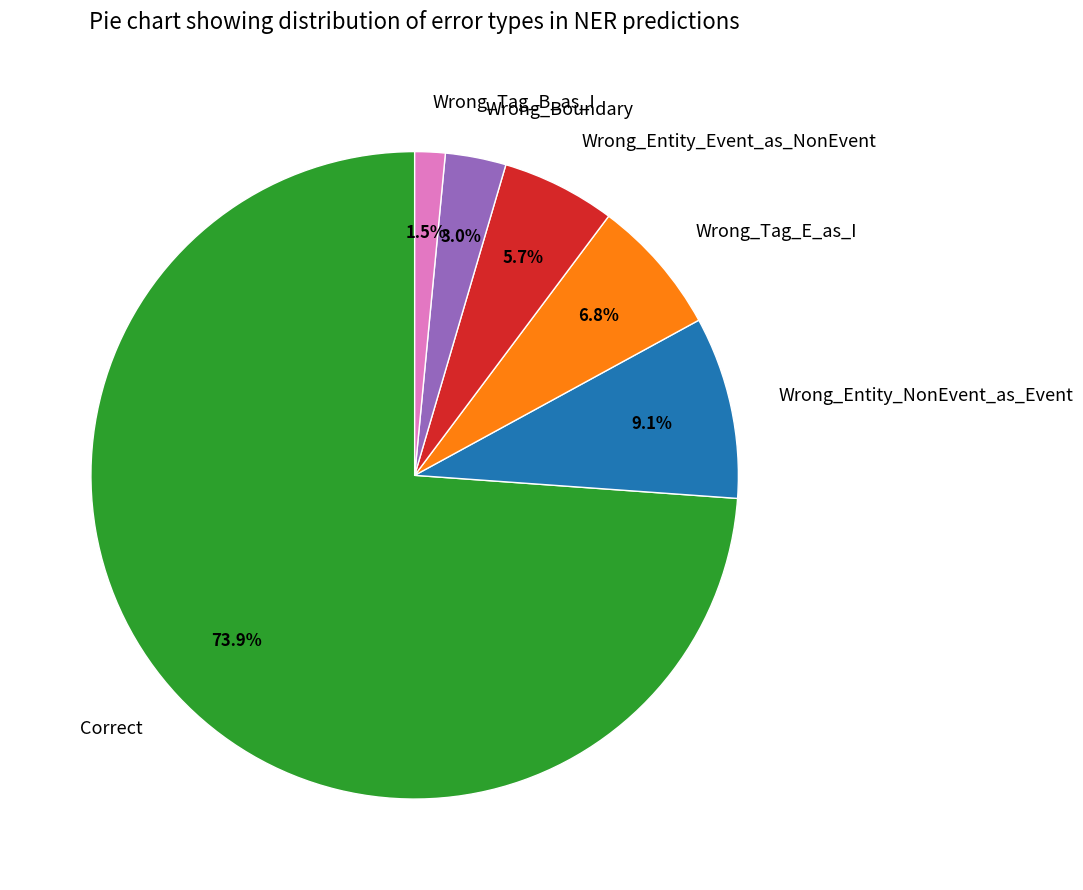

Does Correct account for over 50% of the chart?

Yes